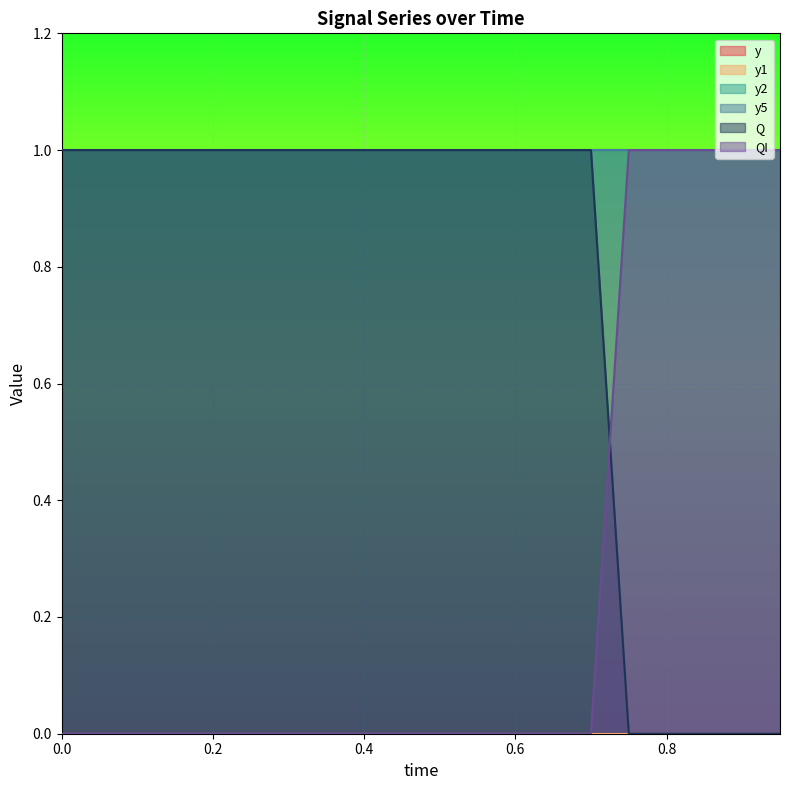

How many series are shown in this chart?

6